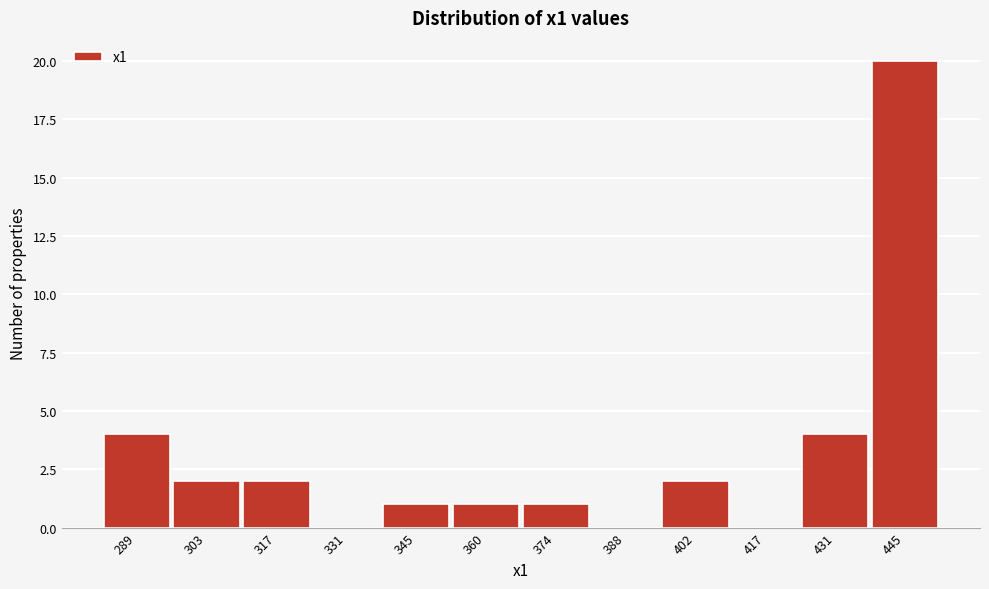

Reading left to right, transcribe all the data shown in this chart.

289=4	303=2	317=2	331=0	345=1	360=1	374=1	388=0	402=2	417=0	431=4	445=20